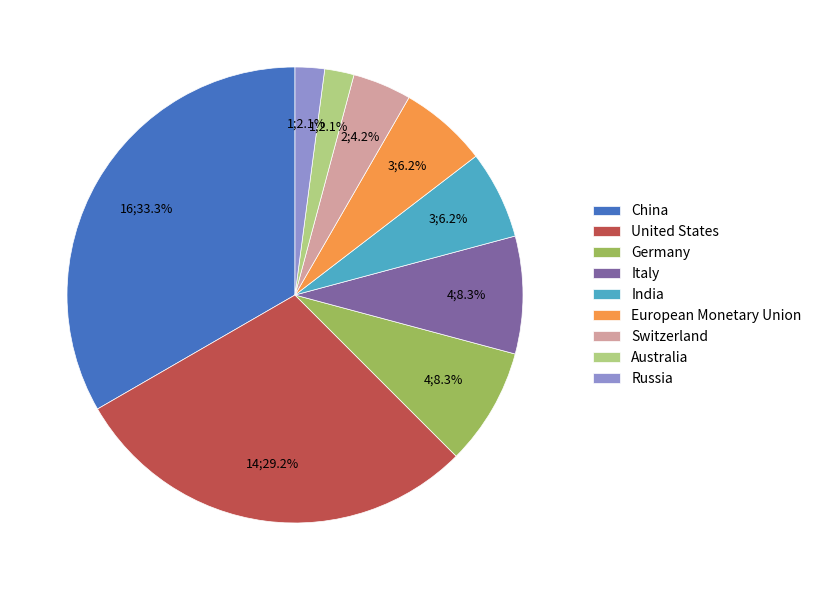

Is there a majority slice in this chart?

No